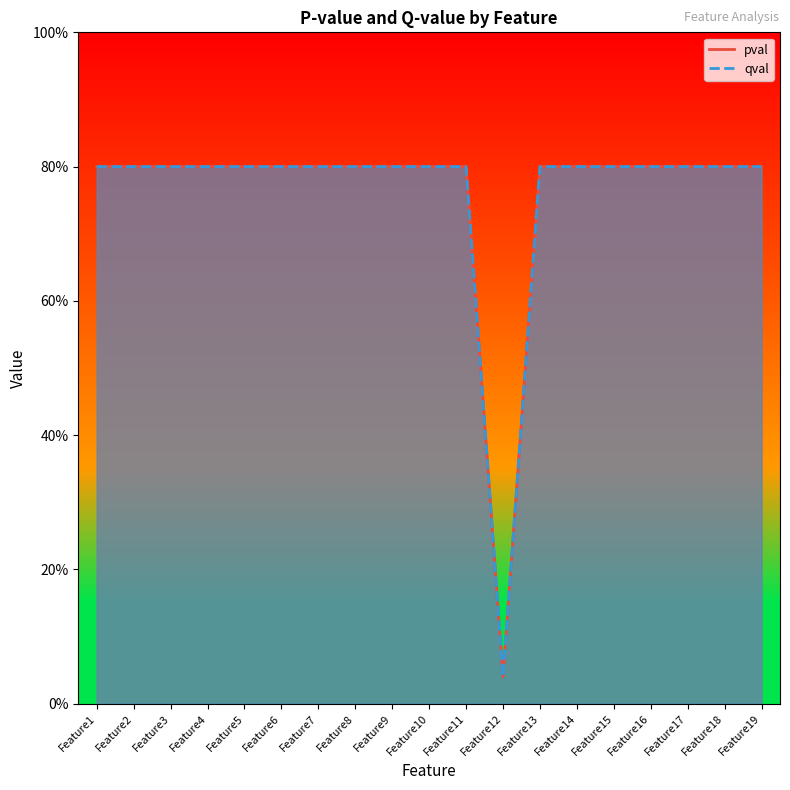

What value does the qval series have at Feature16?

0.8